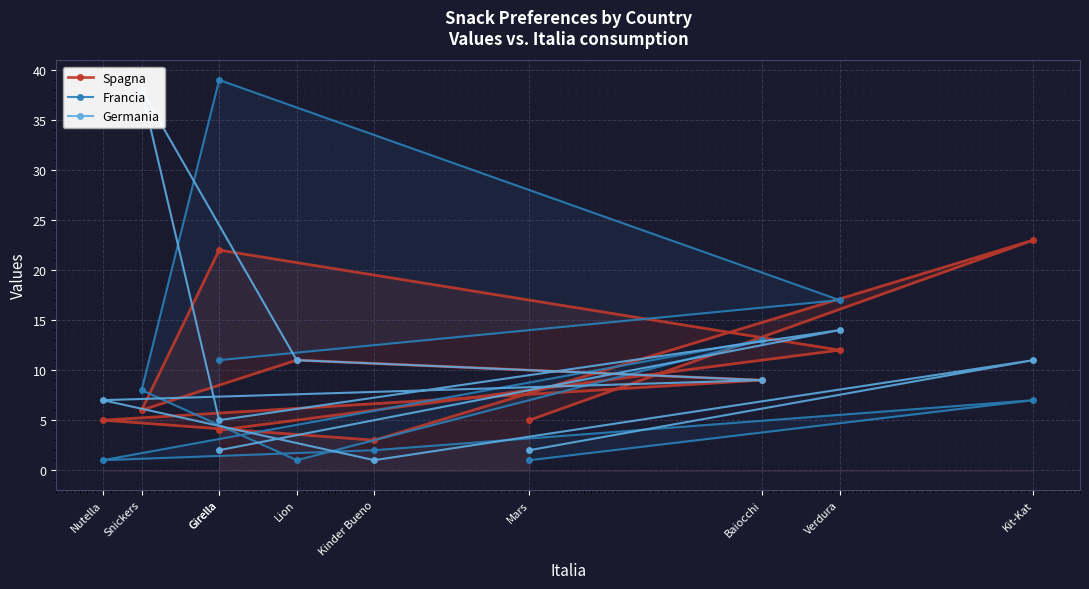

True or false: Germania has a value of 8 at Girella.

False